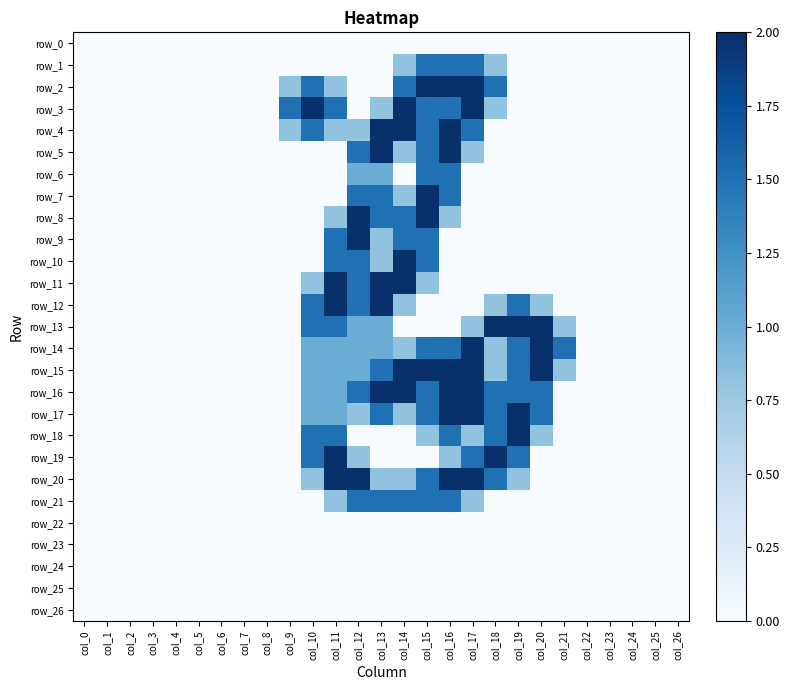

Where is row_10 nearest to the value 1?

col_13